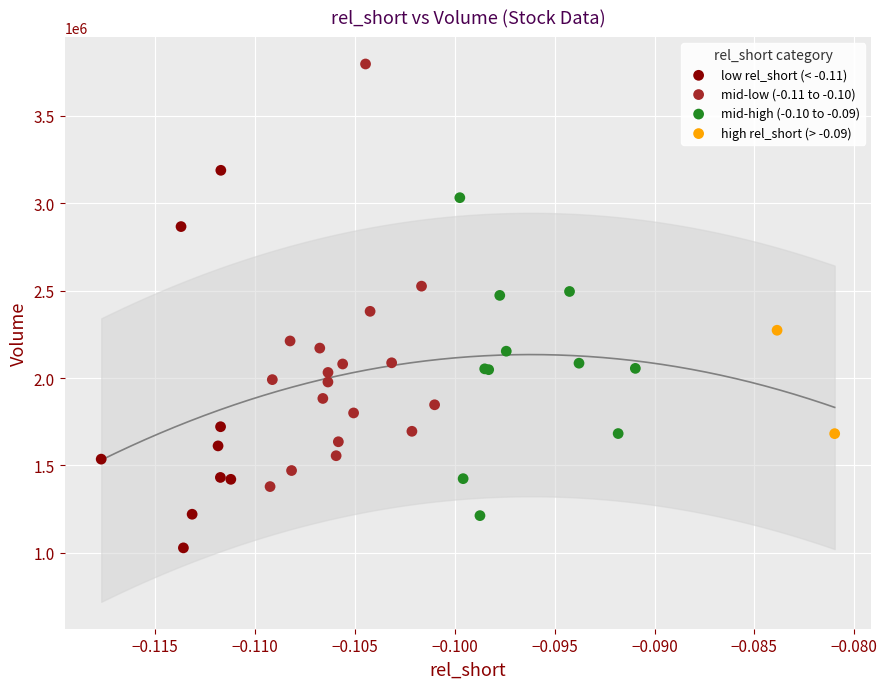

What are all the series names shown in the legend?

low rel_short (< -0.11), mid-low (-0.11 to -0.10), mid-high (-0.10 to -0.09), high rel_short (> -0.09)